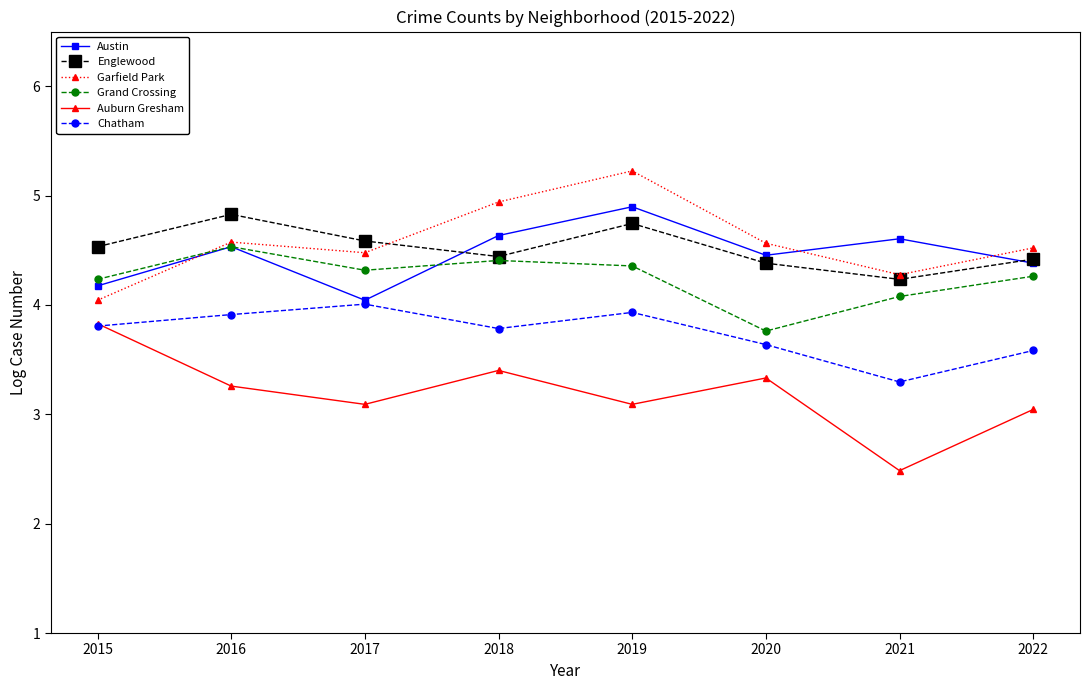

True or false: Austin and Auburn Gresham cross at least once.

False